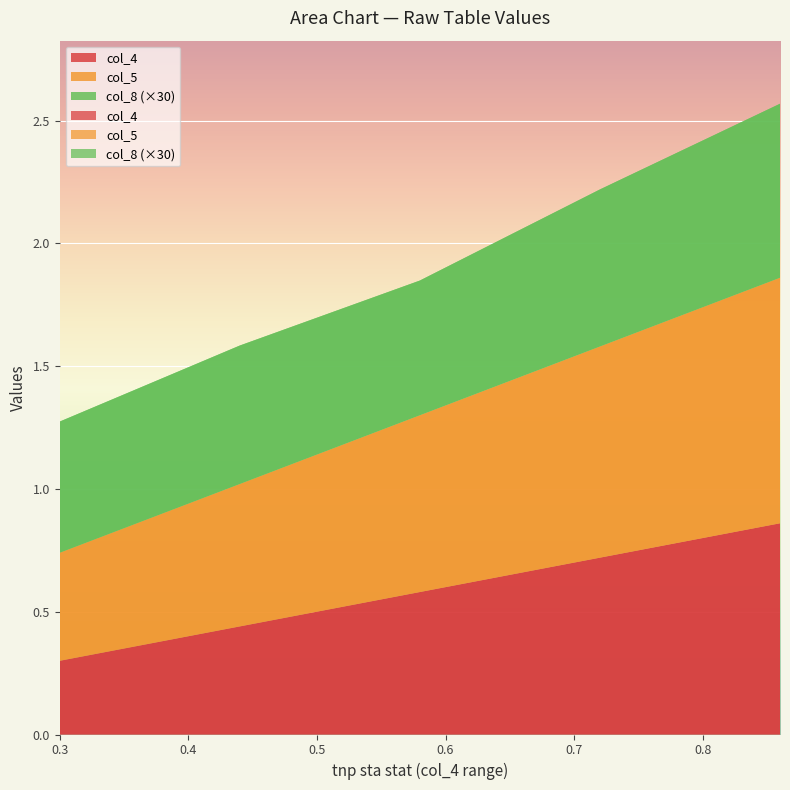

Reading right to left, extract all data points from this chart.

col_4: 0.9	0.7	0.6	0.4	0.3
col_5: 1.0	0.9	0.7	0.6	0.4
col_8: 0.0	0.0	0.0	0.0	0.0